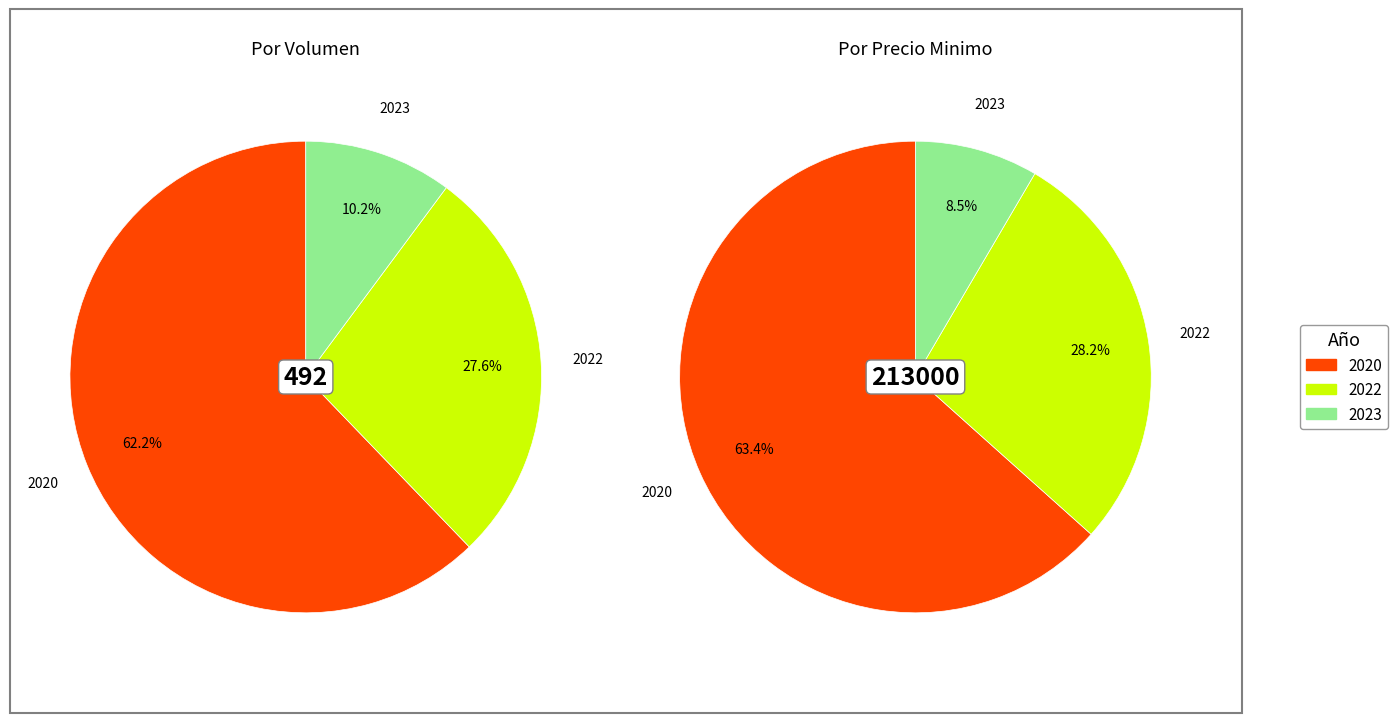

Does 30 account for over 50% of the chart?

No